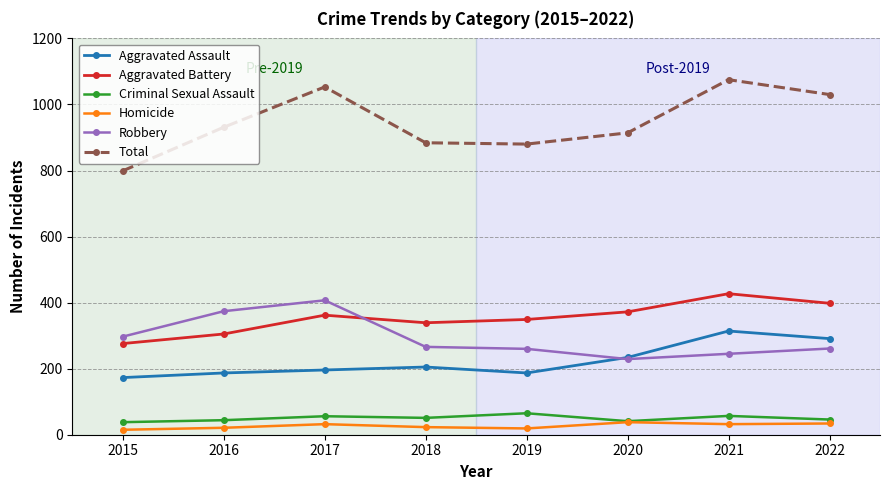

True or false: Criminal Sexual Assault and Aggravated Assault cross at least once.

False